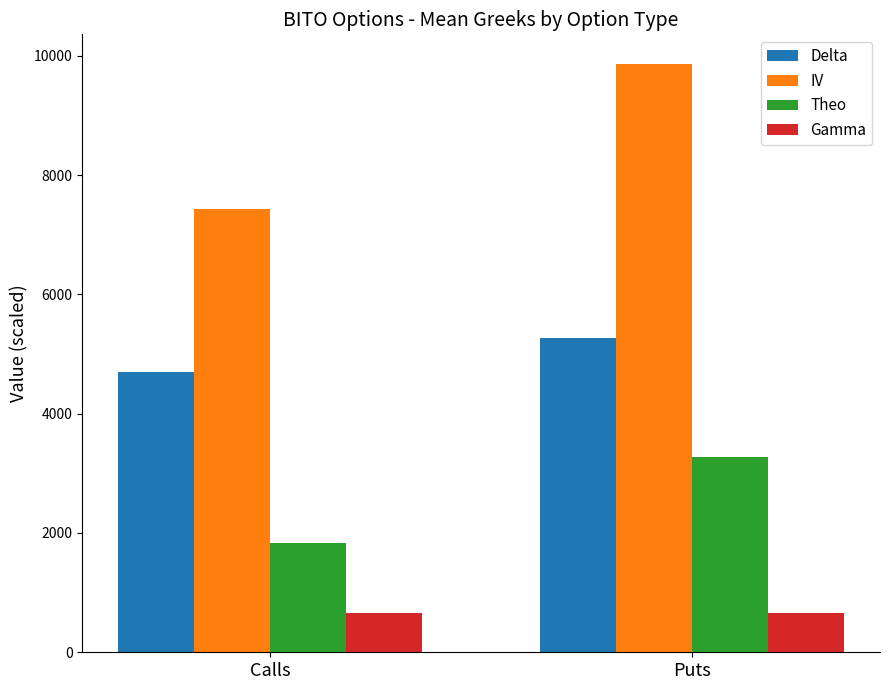

At which category does the chart reach its peak across all series?

Puts